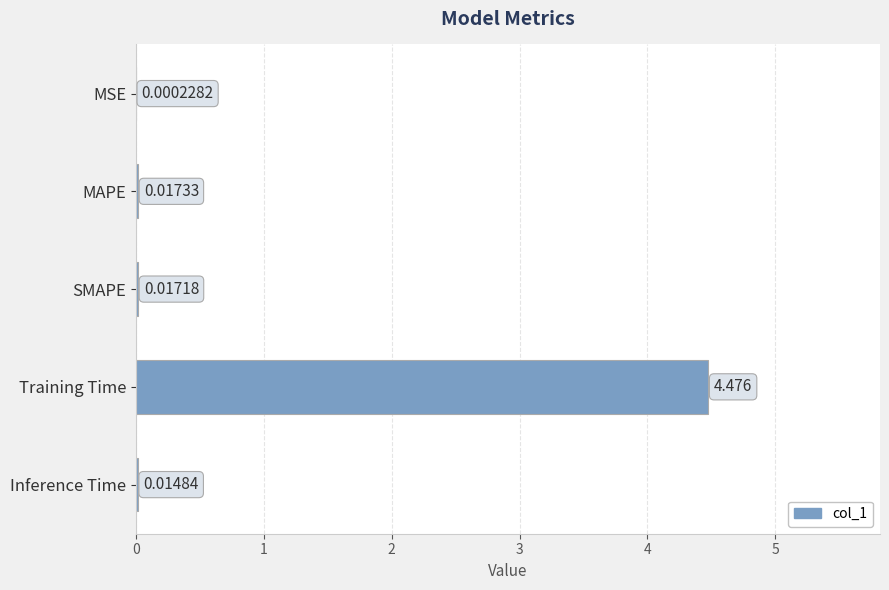

Which category has the highest value across all series?

Training Time